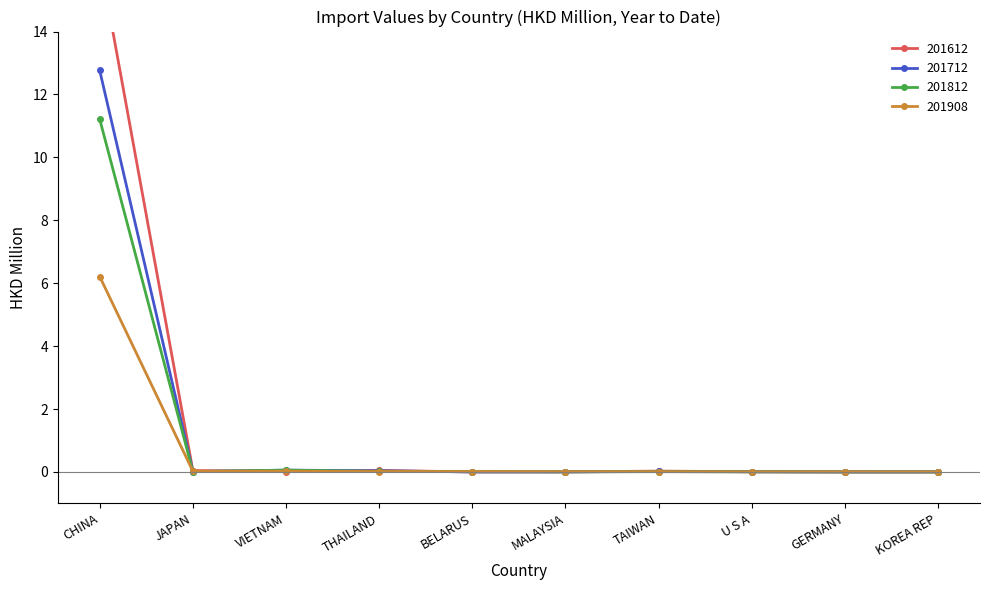

Between MALAYSIA and U S A, which series saw the biggest shift?

201612